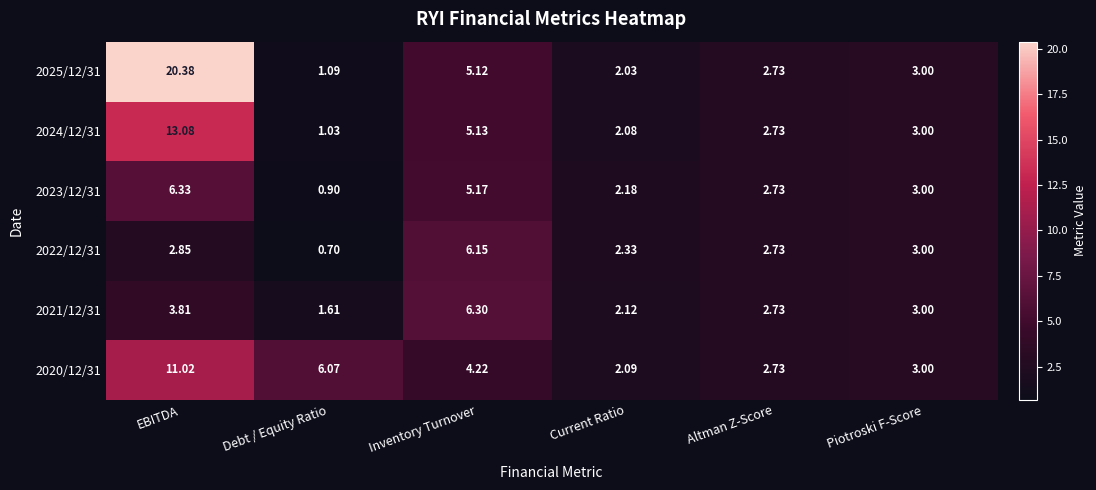

At which label does 2025/12/31 first exceed 3?

EBITDA